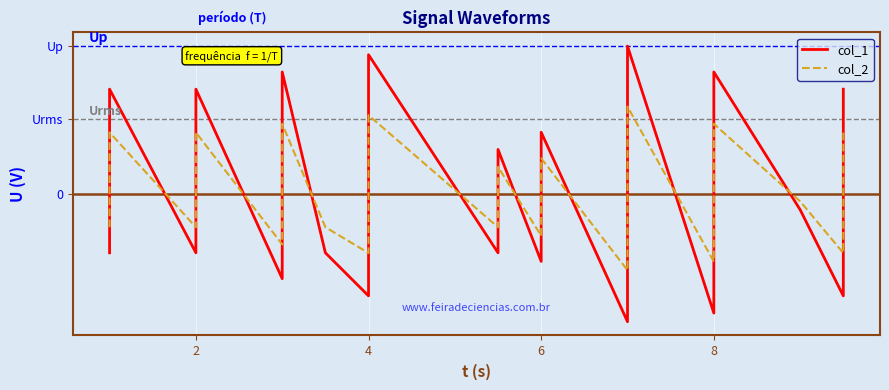

Is the value of col_2 at 35 greater than the value of col_1 at 27?

No